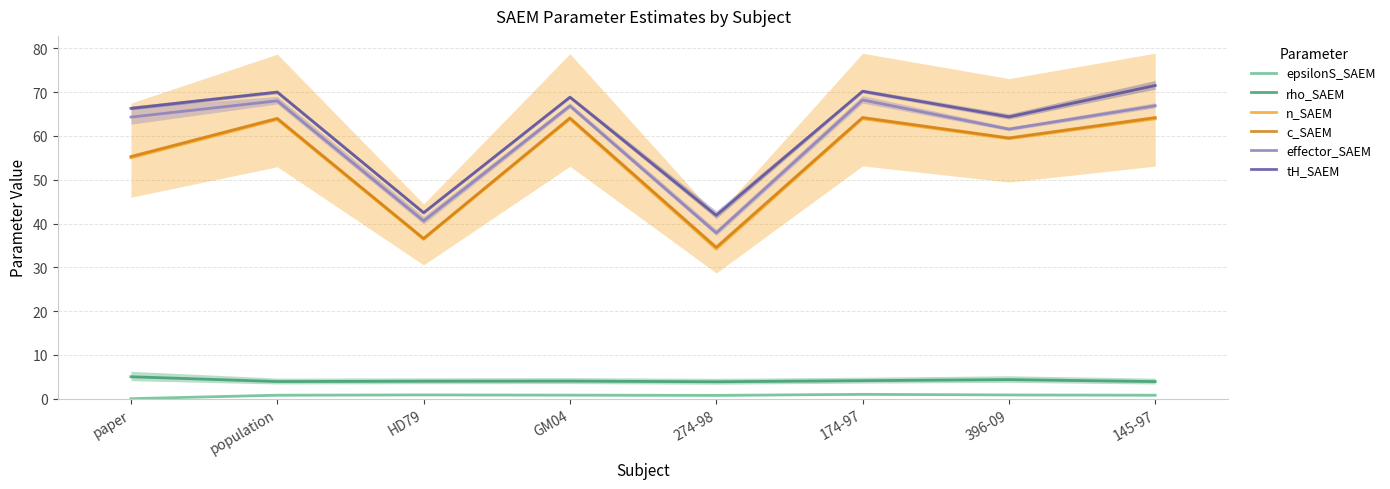

Is it true that effector_SAEM equals 114.1 at GM04?

False